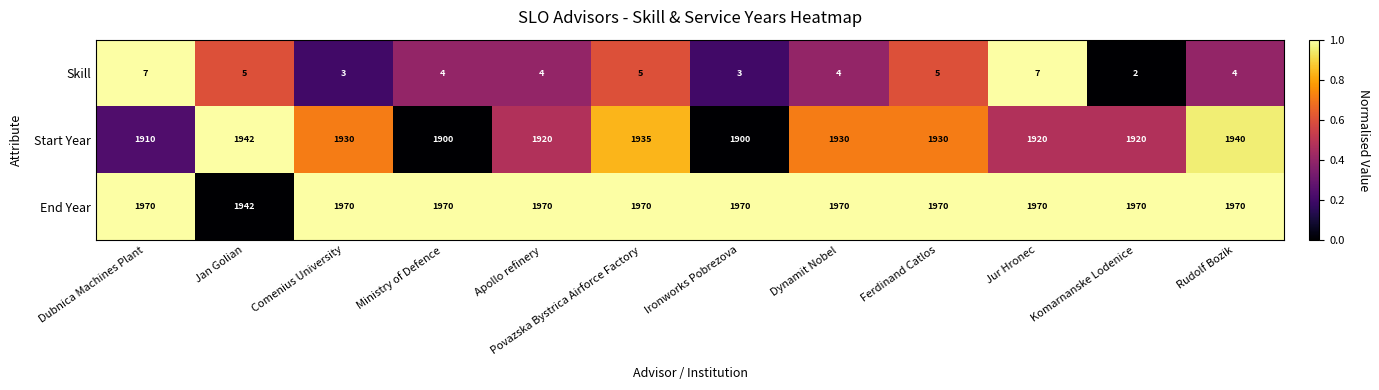

Which series has the largest total across all categories?

End Year